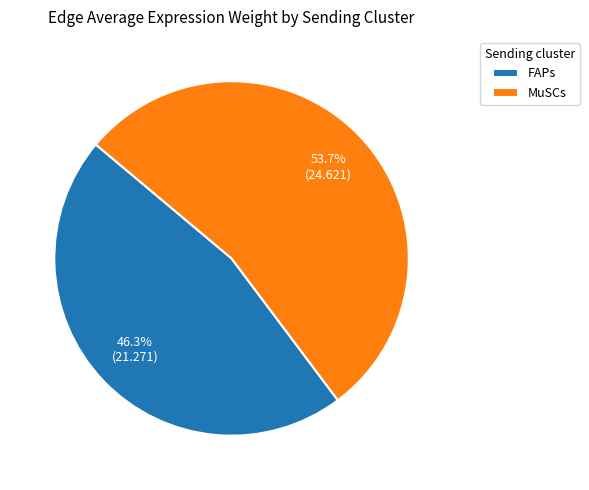

Which slice represents more than half of the pie?

MuSCs